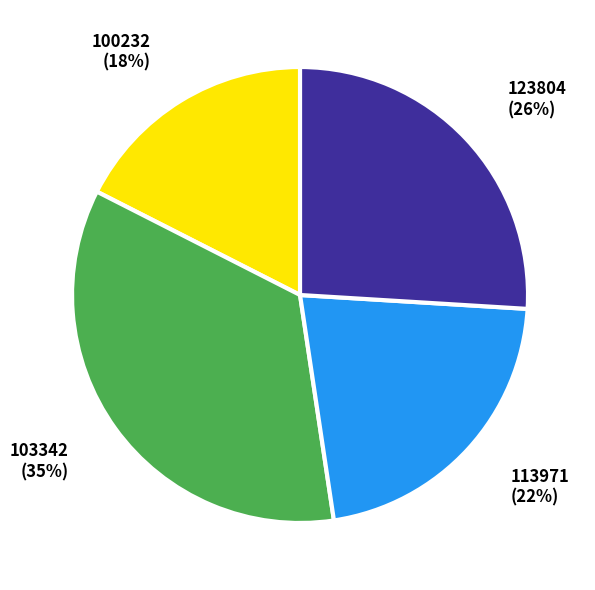

Rank the categories by value from highest to lowest.

103342, 123804, 113971, 100232